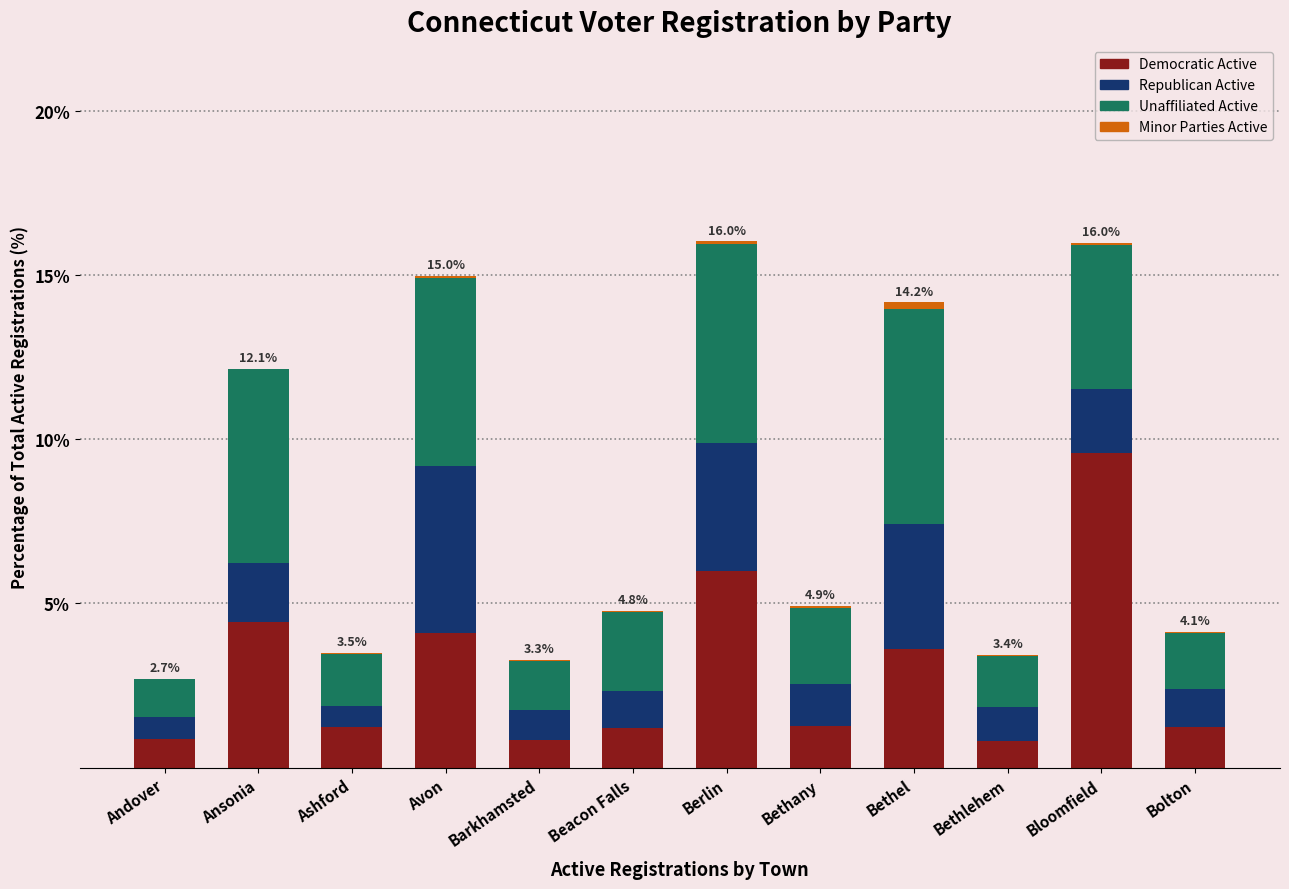

Which category has the highest value in the Democratic Active series?

Bloomfield